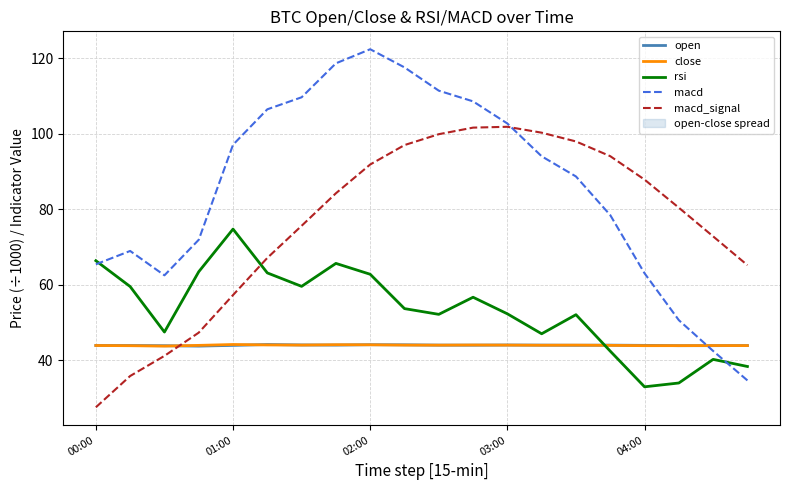

True or false: close has a value of 44.0 at 13.

True